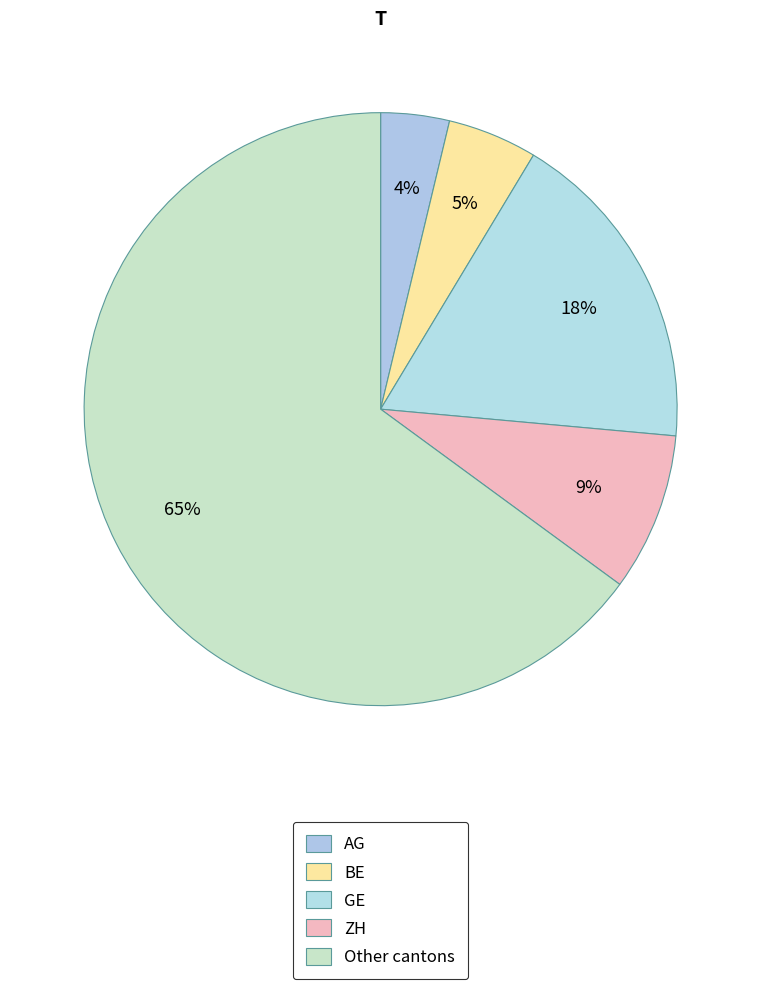

Is it true that BE is 1% of the pie?

False